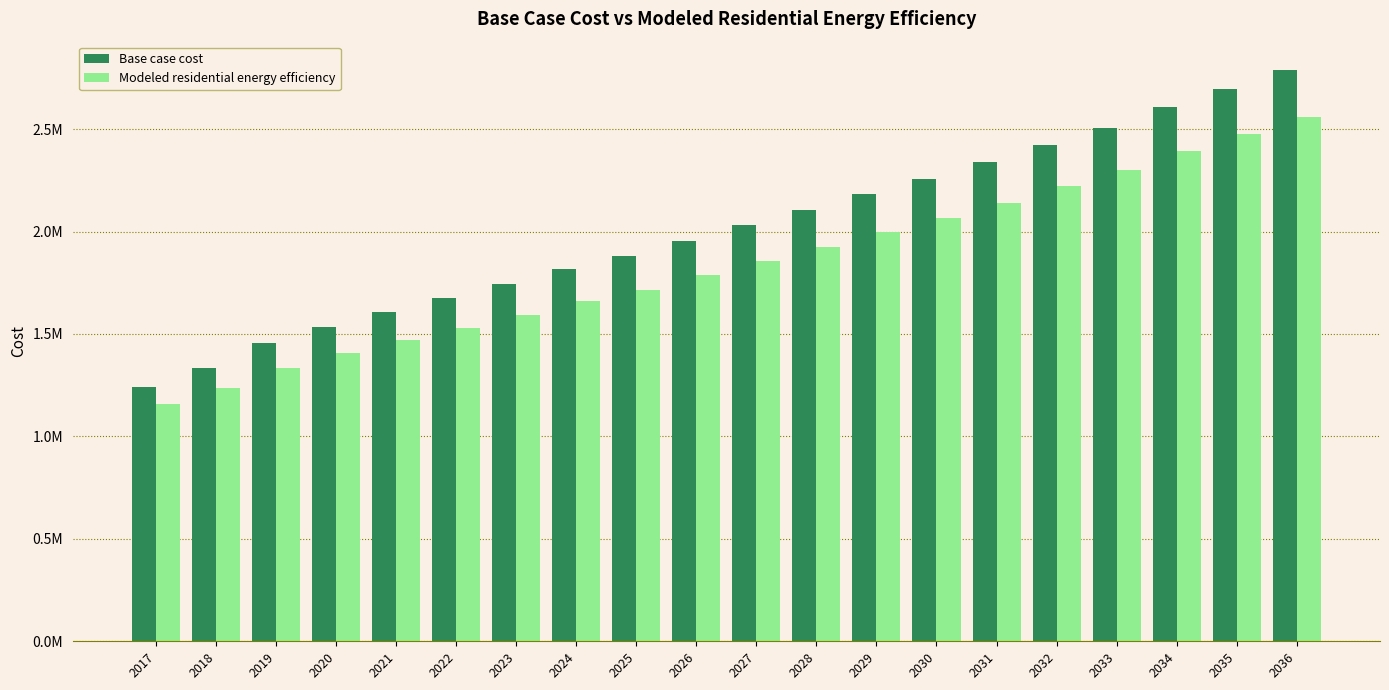

Reading left to right, transcribe all the data shown in this chart.

Base case cost: 1241693.2	1336261.5	1453567.2	1535850.6	1609045.9	1674488.2	1745719.6	1815414.9	1878816.6	1955430.3	2030440.7	2103606.7	2183356.2	2255321.0	2337080.5	2423096.6	2507187.8	2606166.0	2696448.5	2787503.2
Modeled residential energy efficiency: 1158761.3	1237920.3	1335926.1	1406963.1	1471211.4	1529561.8	1594669.6	1658764.9	1716203.6	1786489.3	1855690.0	1923562.7	1997206.0	2064462.7	2140255.5	2219929.7	2298187.2	2390953.5	2476413.9	2561380.3